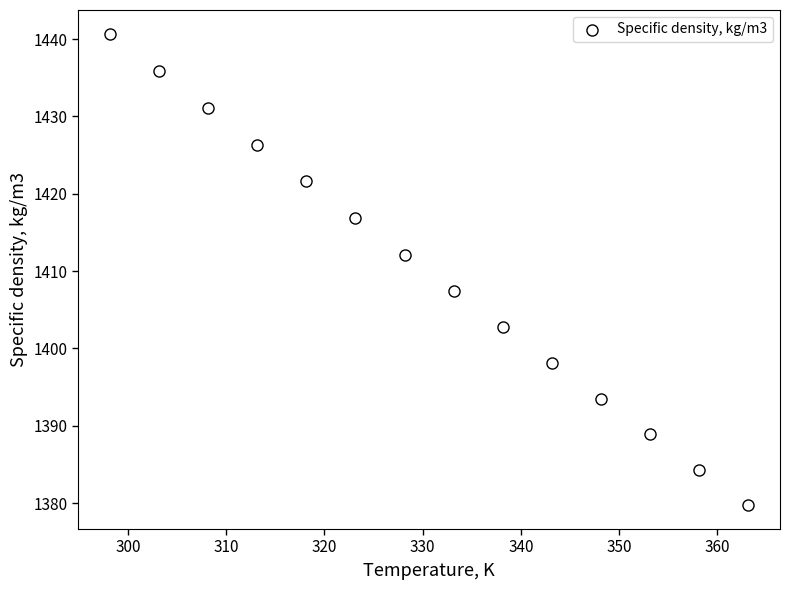

What is the range of X values (max minus min)?

65.0